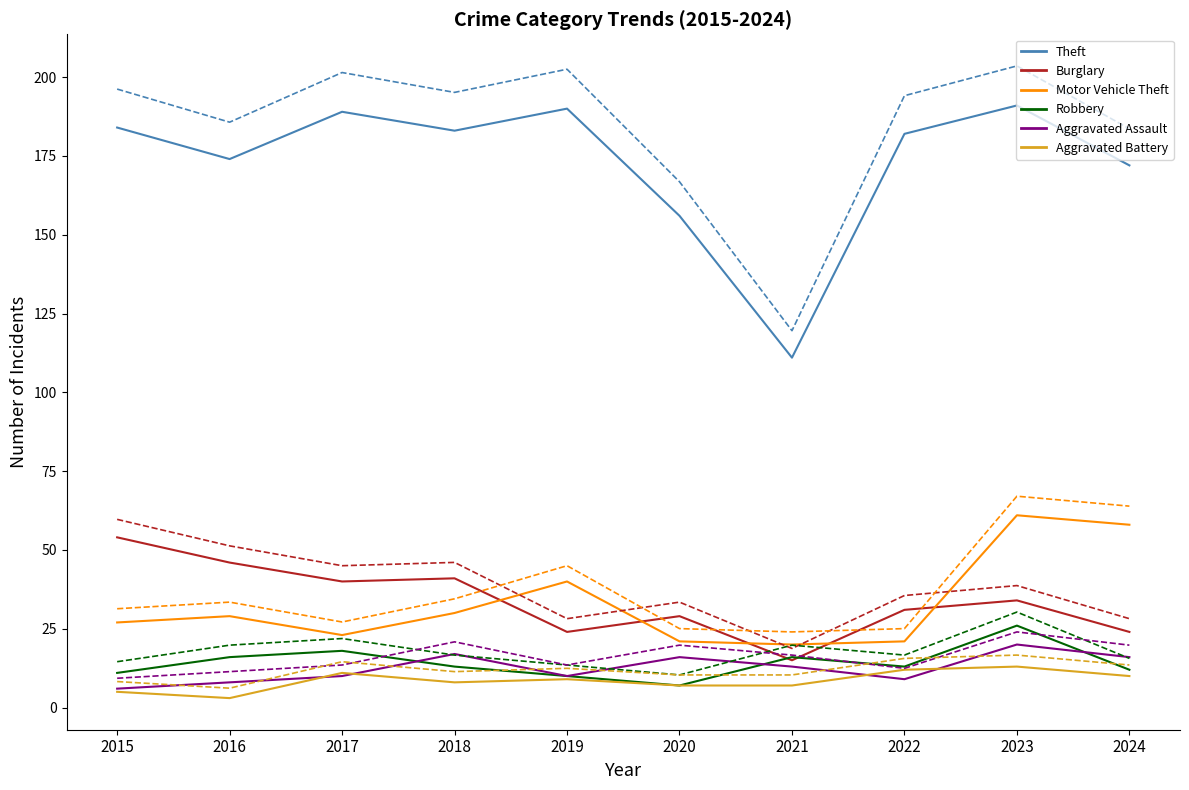

What is the difference between the maximum and minimum values in the Theft series?

80